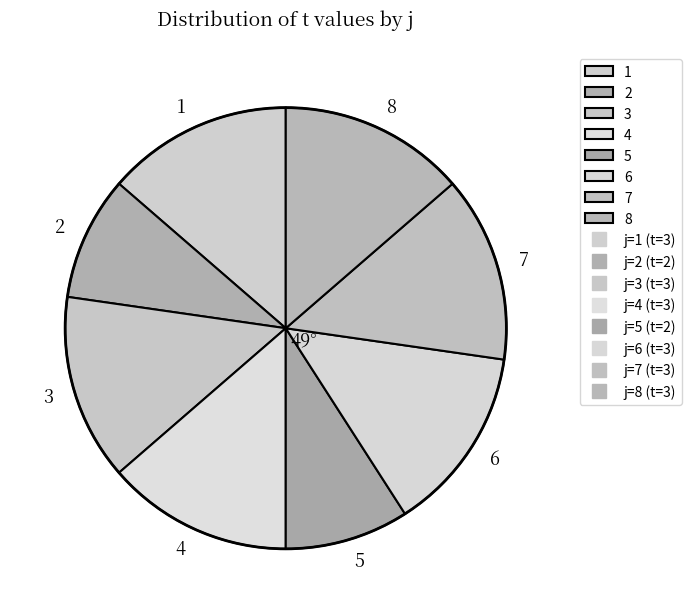

How many slices are in this pie chart?

8